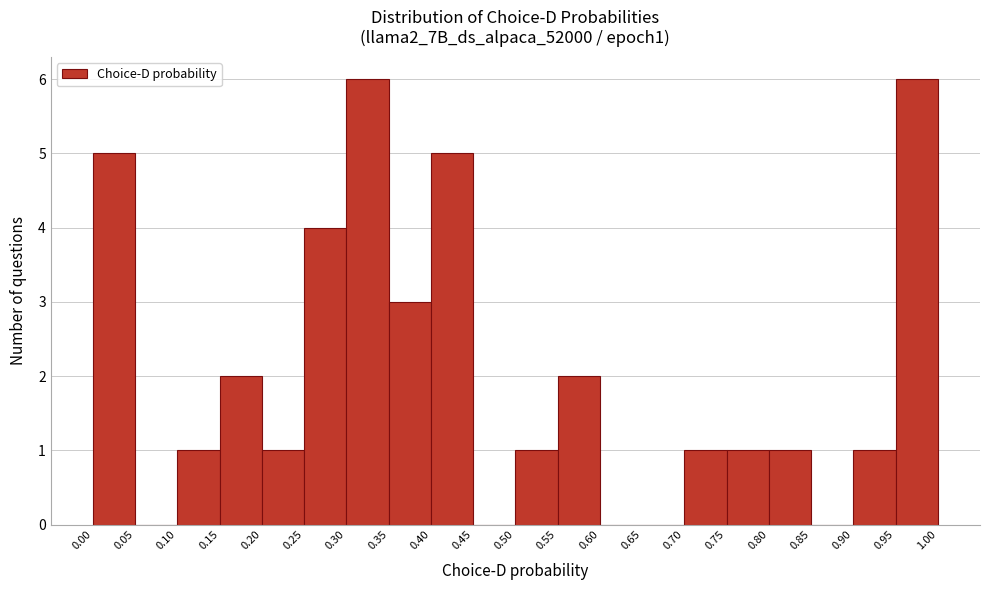

Reading left to right, transcribe this chart: for each bar, give the range it covers on the x-axis and its height. The values are not printed on the chart, so give them approximately, as read against the axis.

0.00 to 0.05: 5
0.05 to 0.10: 0
0.10 to 0.15: 1
0.15 to 0.20: 2
0.20 to 0.25: 1
0.25 to 0.30: 4
0.30 to 0.35: 6
0.35 to 0.40: 3
0.40 to 0.45: 5
0.45 to 0.50: 0
0.50 to 0.55: 1
0.55 to 0.60: 2
0.60 to 0.65: 0
0.65 to 0.70: 0
0.70 to 0.75: 1
0.75 to 0.80: 1
0.80 to 0.85: 1
0.85 to 0.90: 0
0.90 to 0.95: 1
0.95 to 1.00: 6